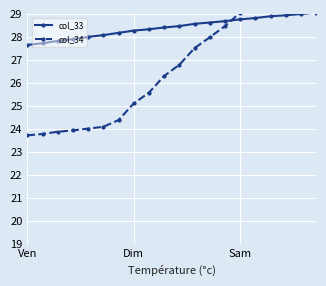

How many data points does each series have?

20